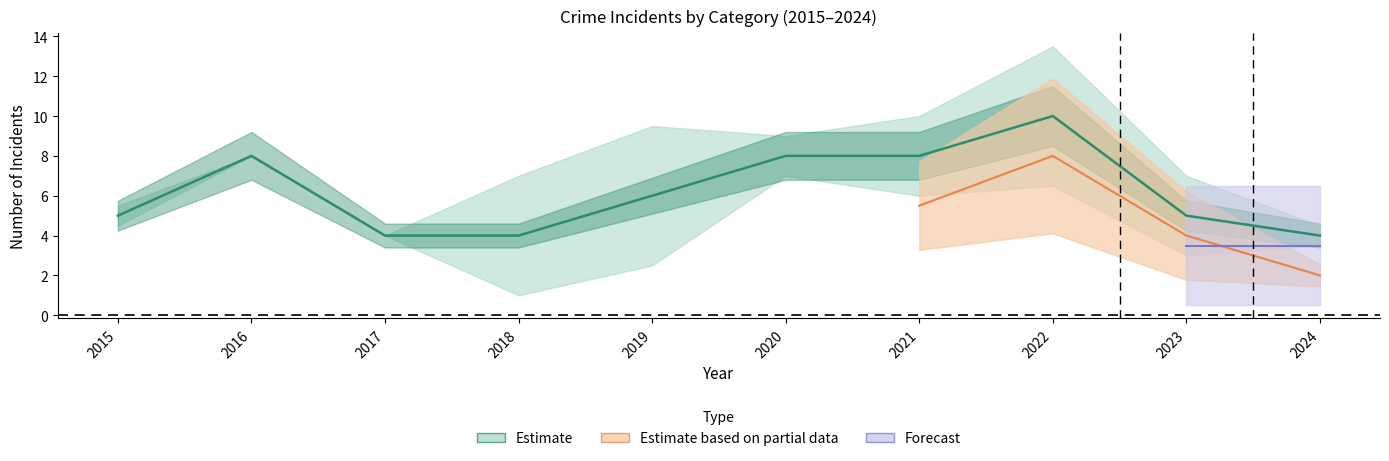

List the labels in order of Robbery value, smallest first.

2017, 2018, 2024, 2015, 2023, 2019, 2016, 2020, 2021, 2022